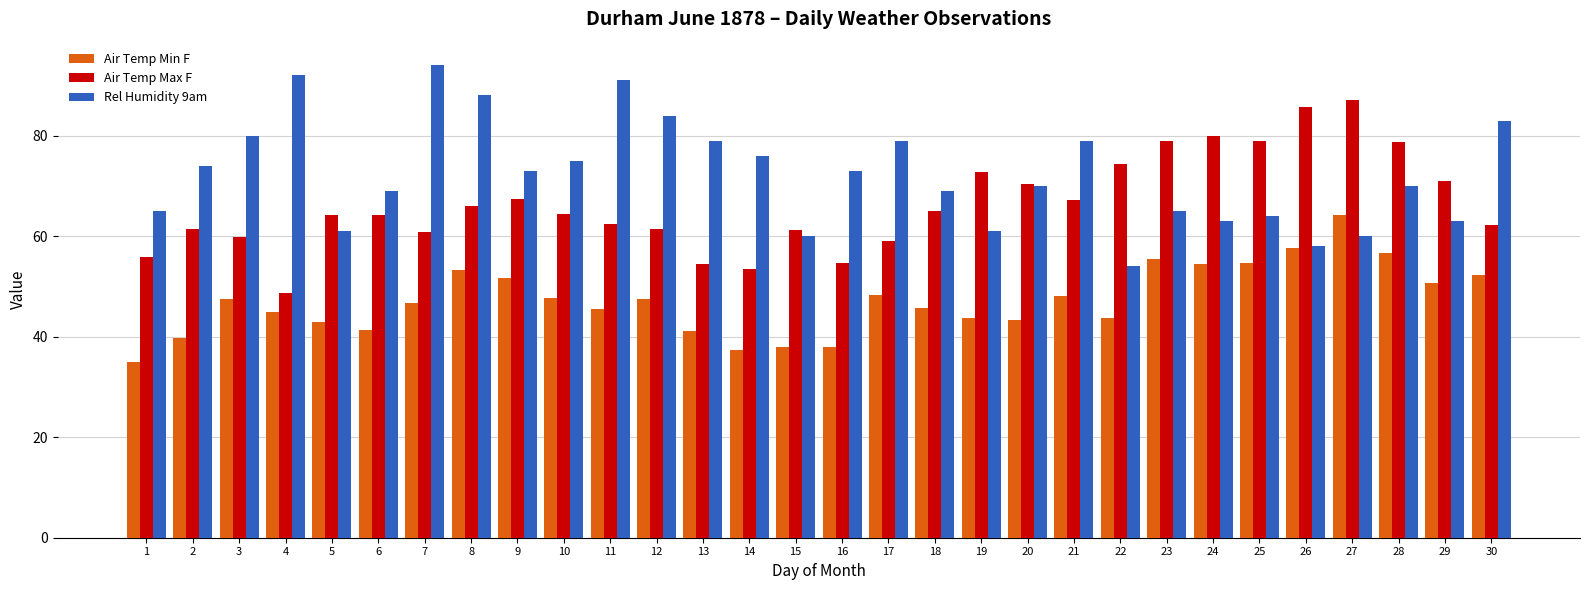

Read the Air Temp Min F value at 28.

56.7